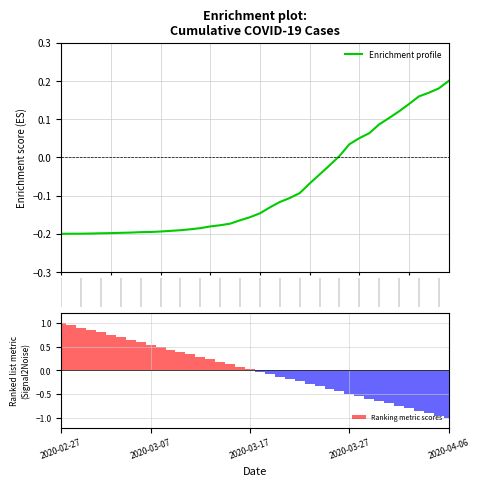

How many positive values does the Ranking metric scores series have?

20